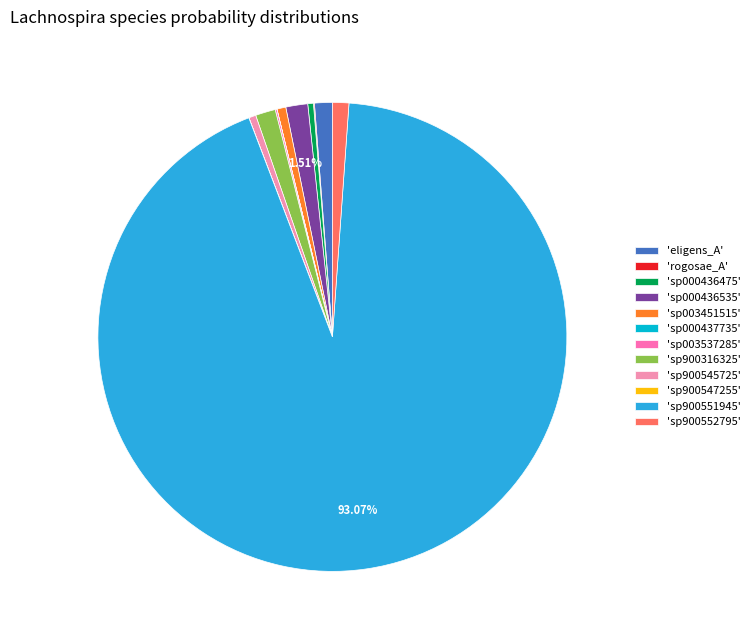

Does any single category account for the majority?

Yes